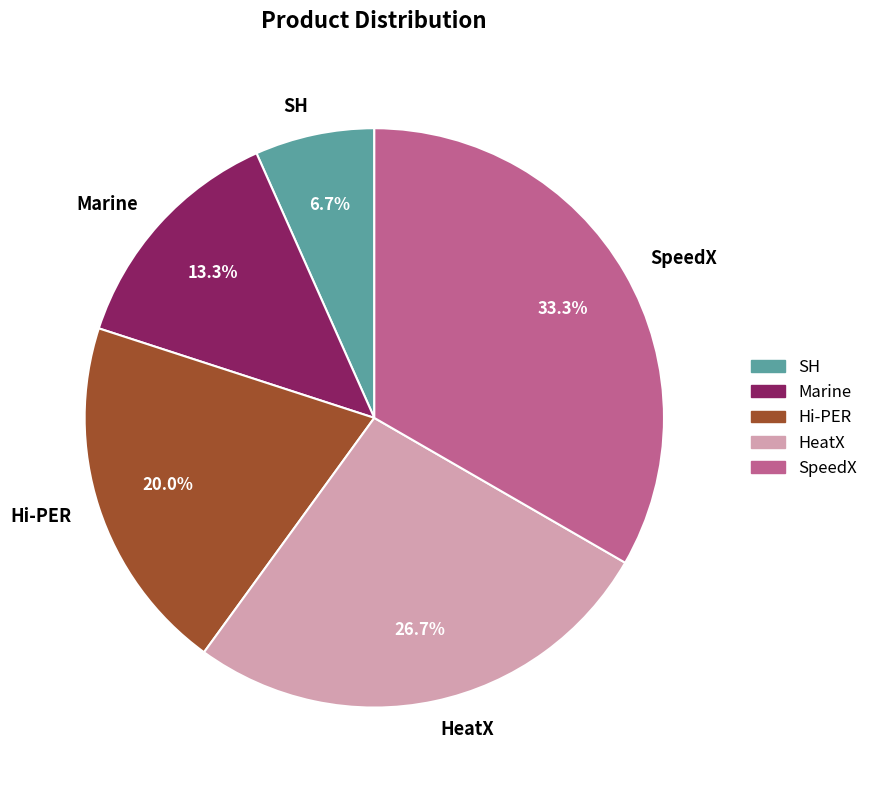

To the nearest percent, what percentage of the pie is Marine?

13%